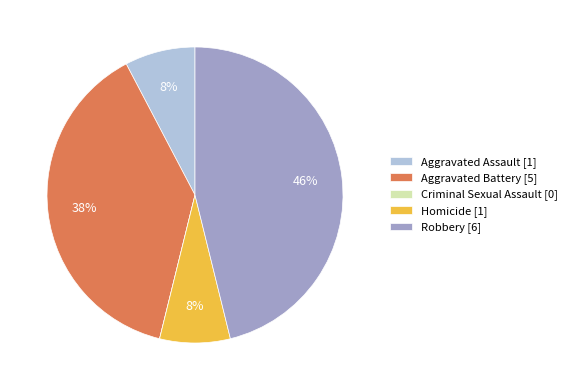

To the nearest percent, what is the average slice percentage?

20%